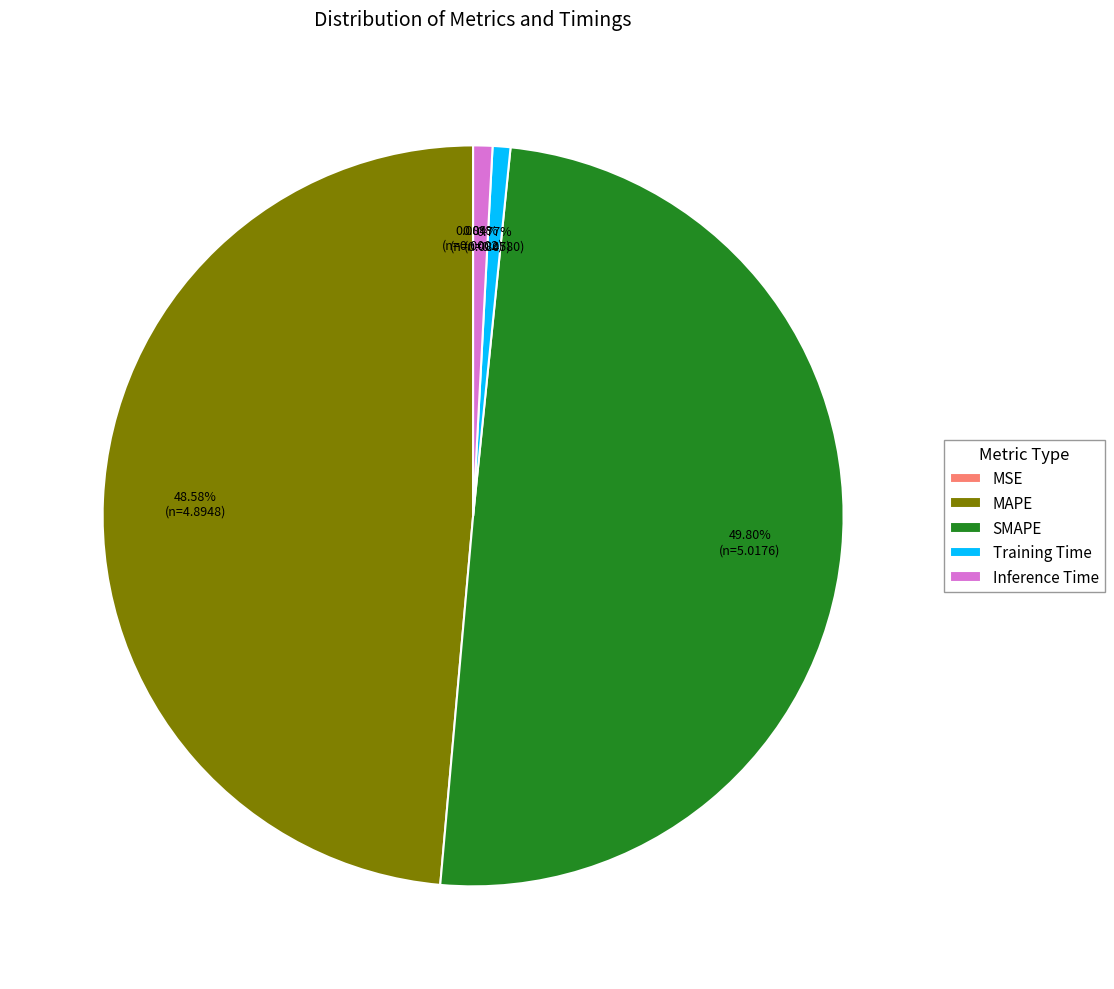

What is the largest slice in the pie chart?

SMAPE